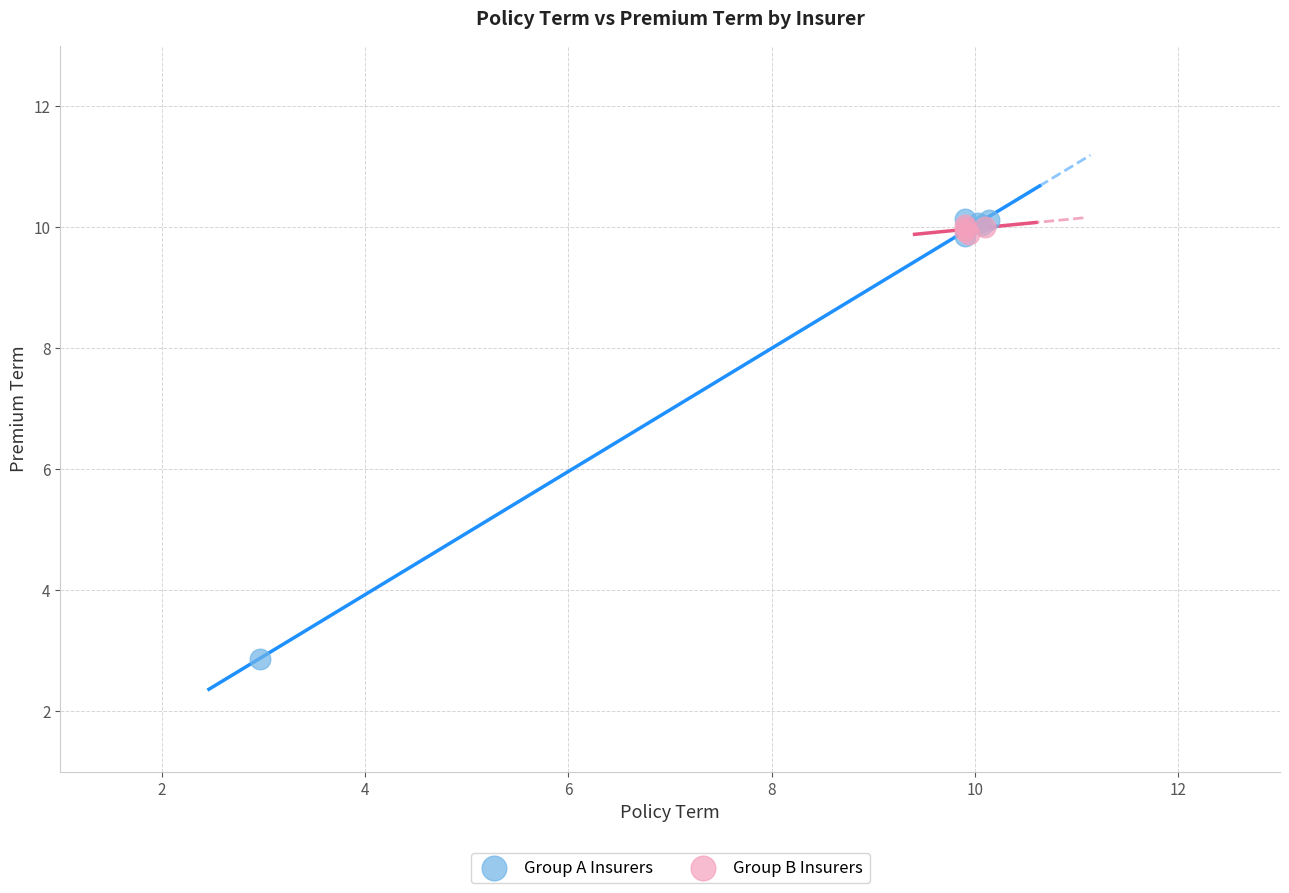

Which series reaches the minimum Y coordinate?

Group A Insurers